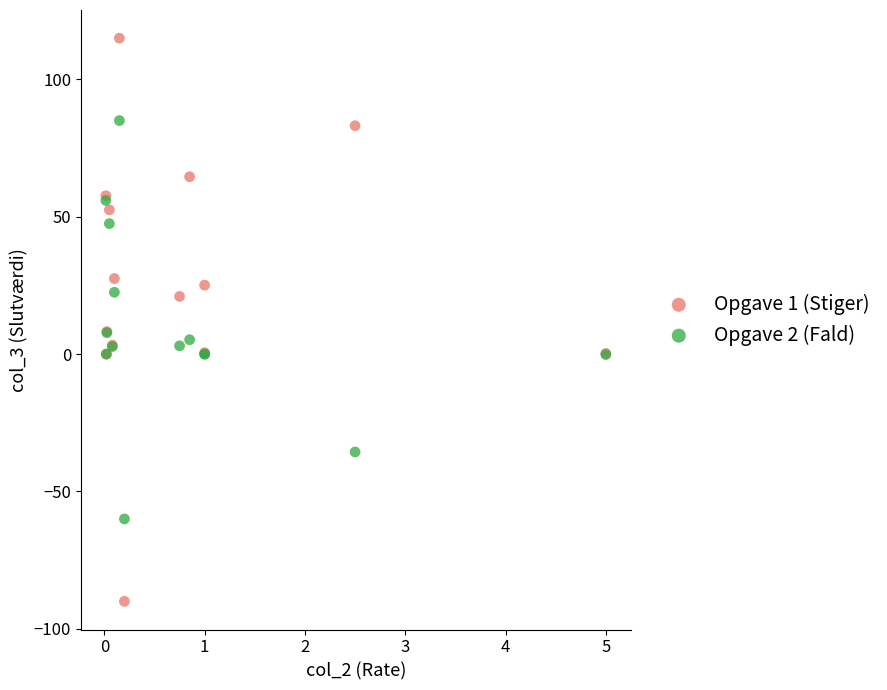

What are all the series names shown in the legend?

Opgave 1 (Stiger), Opgave 2 (Fald)